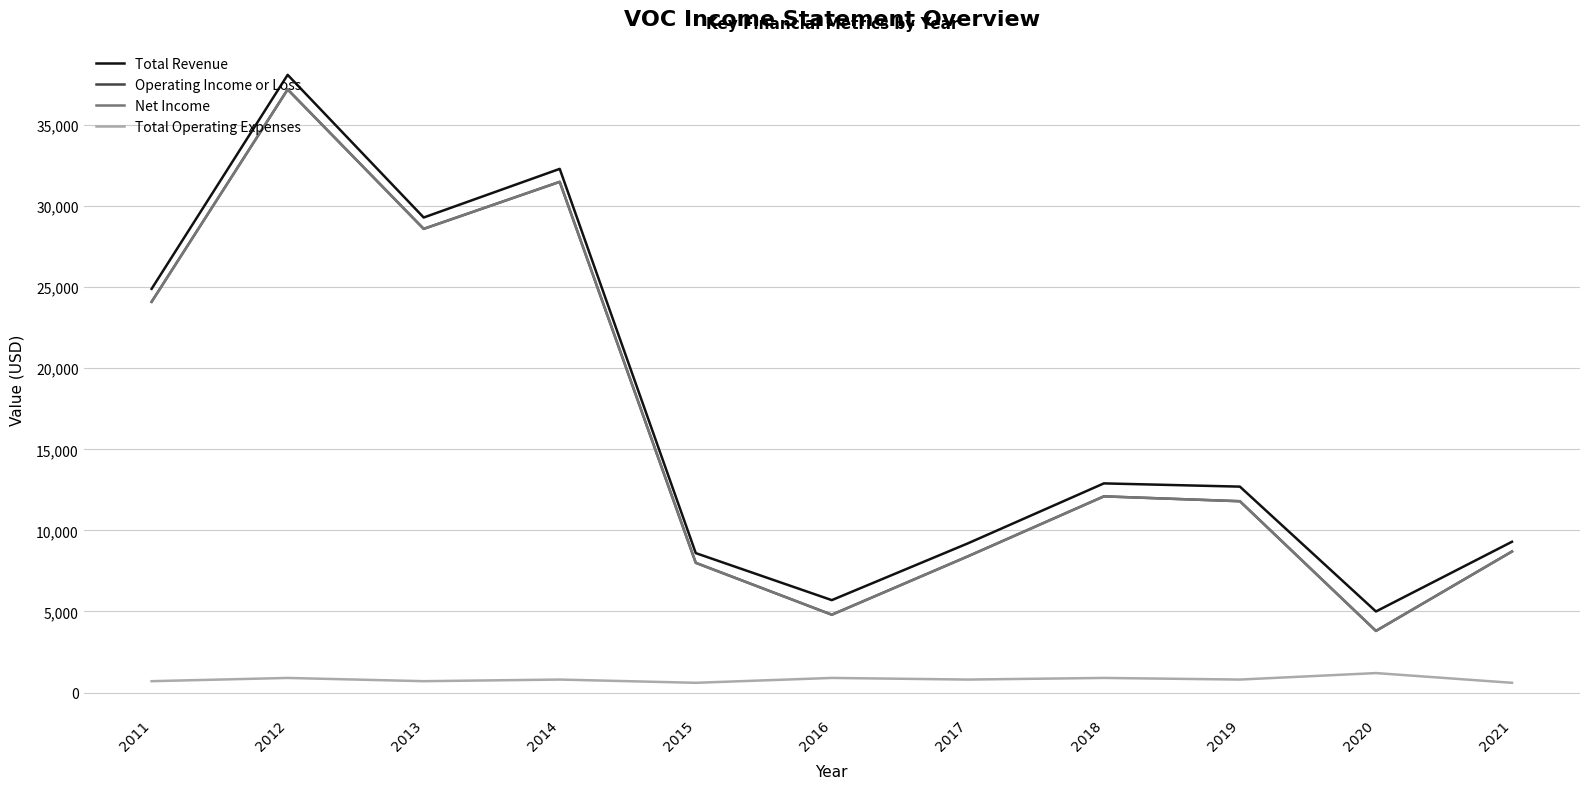

Does the chart have visible grid lines?

Yes